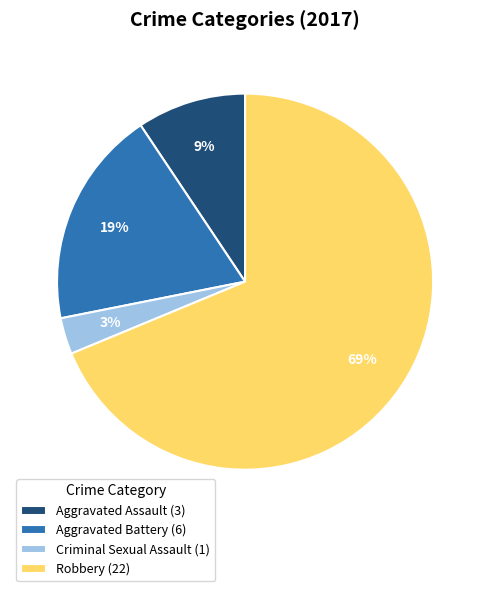

To the nearest percent, what is the average slice percentage?

25%